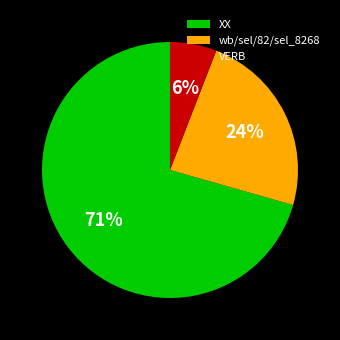

Which category accounts for the majority?

XX